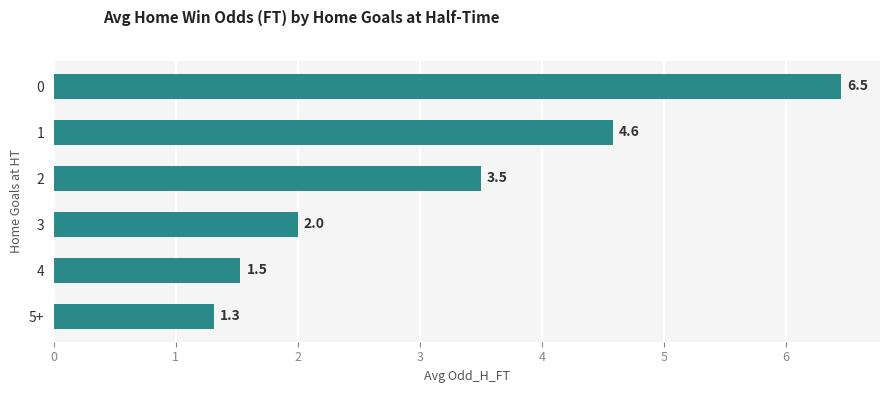

How many distinct data groups are displayed?

1